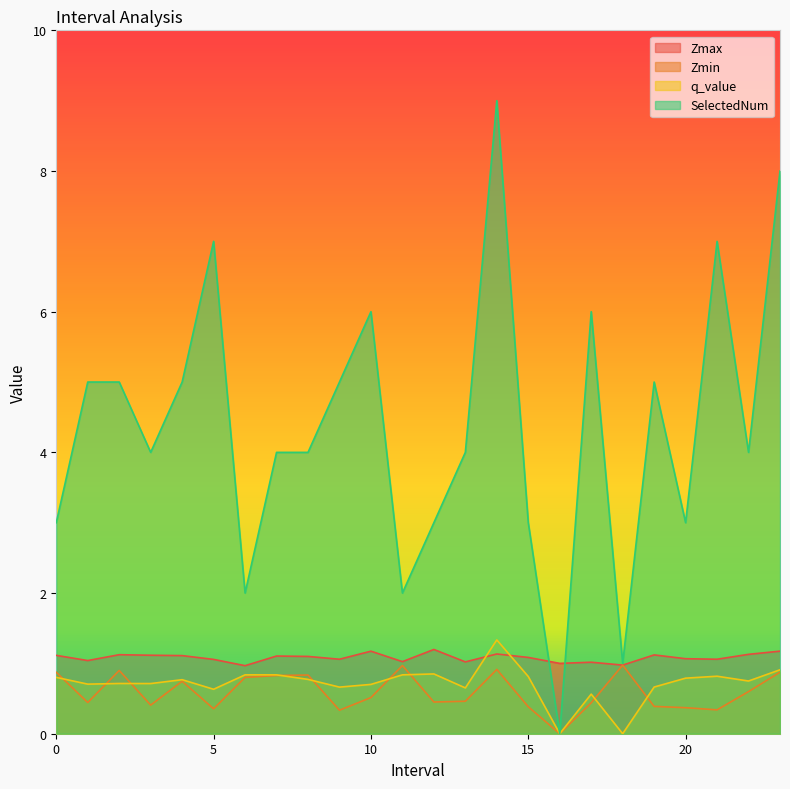

At which category does the chart reach its peak across all series?

14.0